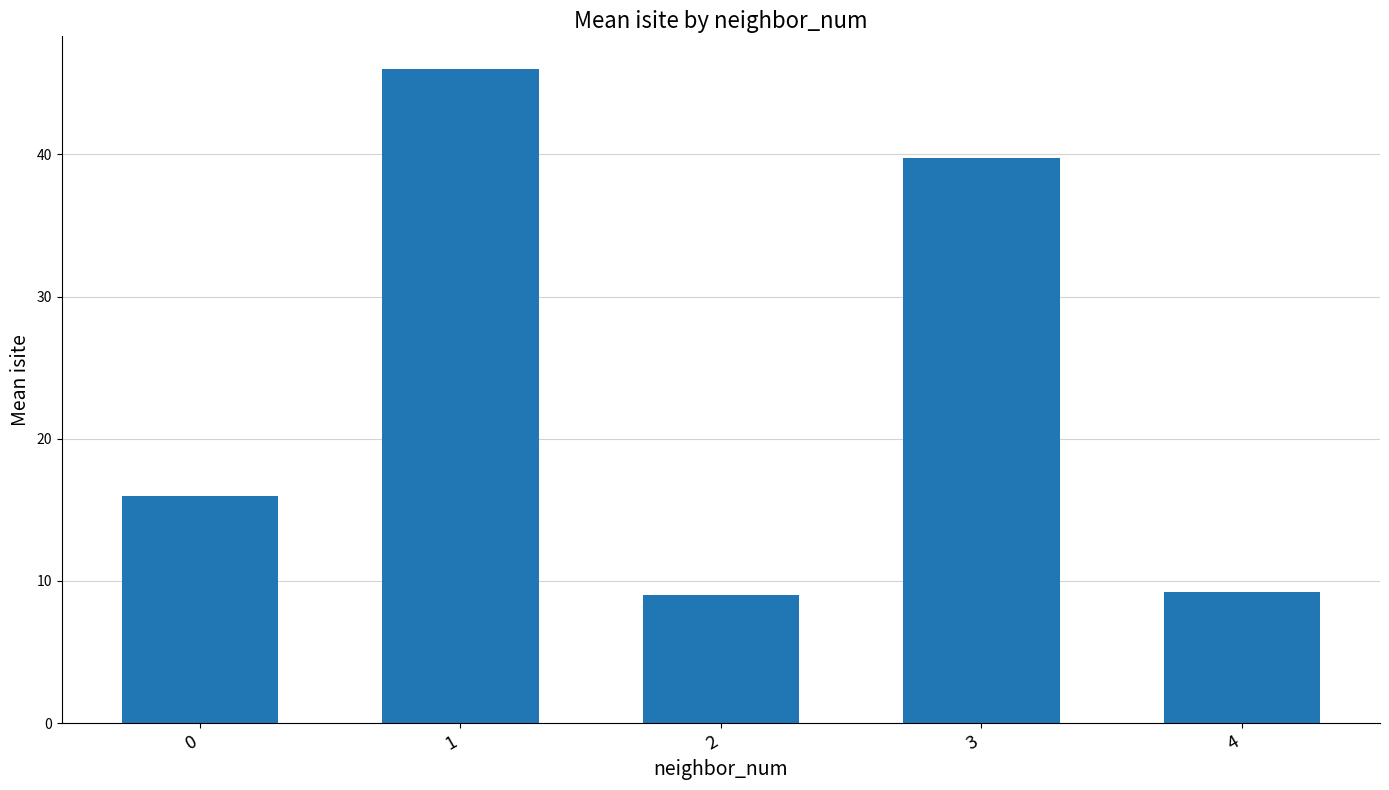

What is the average value?

24.0